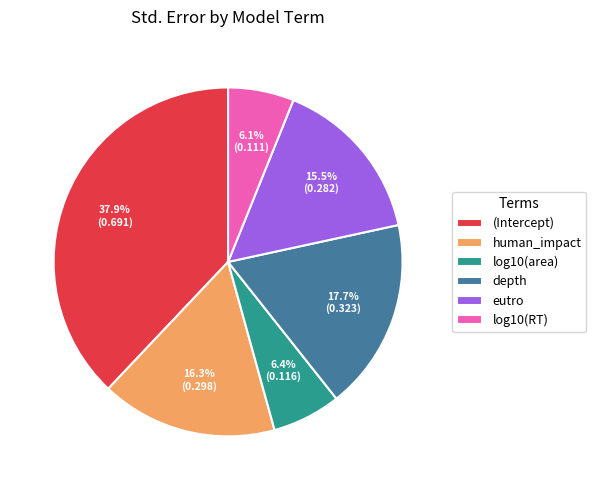

Do log10(area) and human_impact together represent more than half of the pie?

No